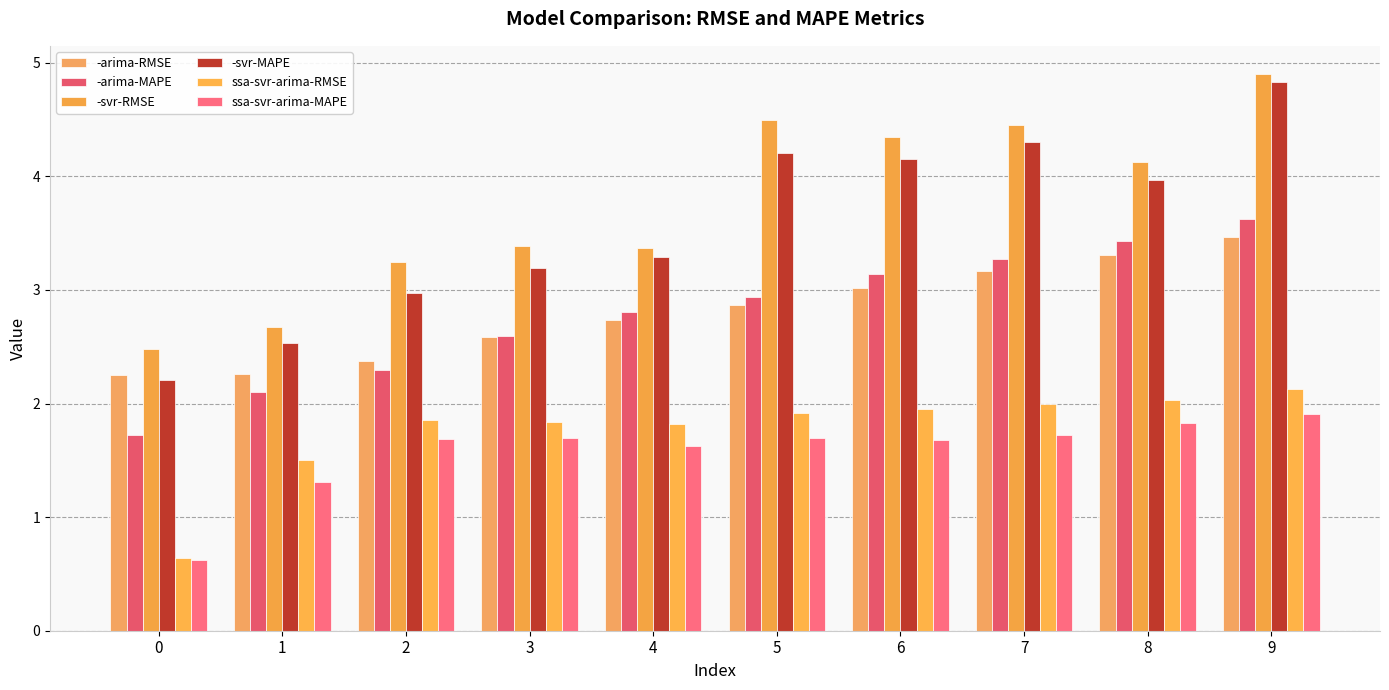

Read the ssa-svr-arima-MAPE value at 5.

1.7